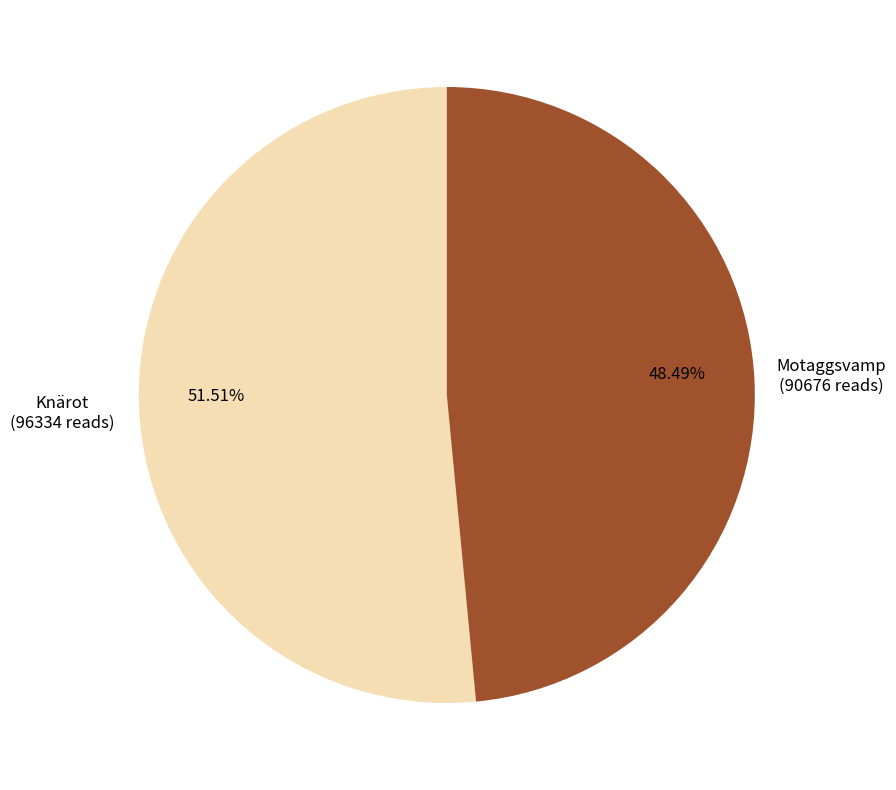

Count the number of slices in the pie.

2